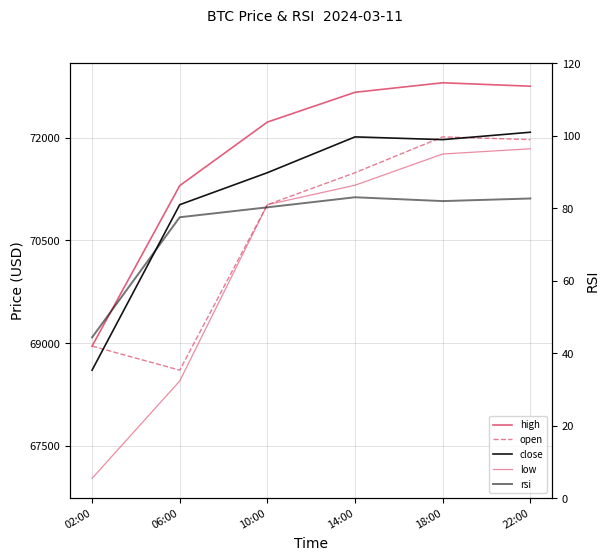

What is the label of the 5th point from the right?

06:00